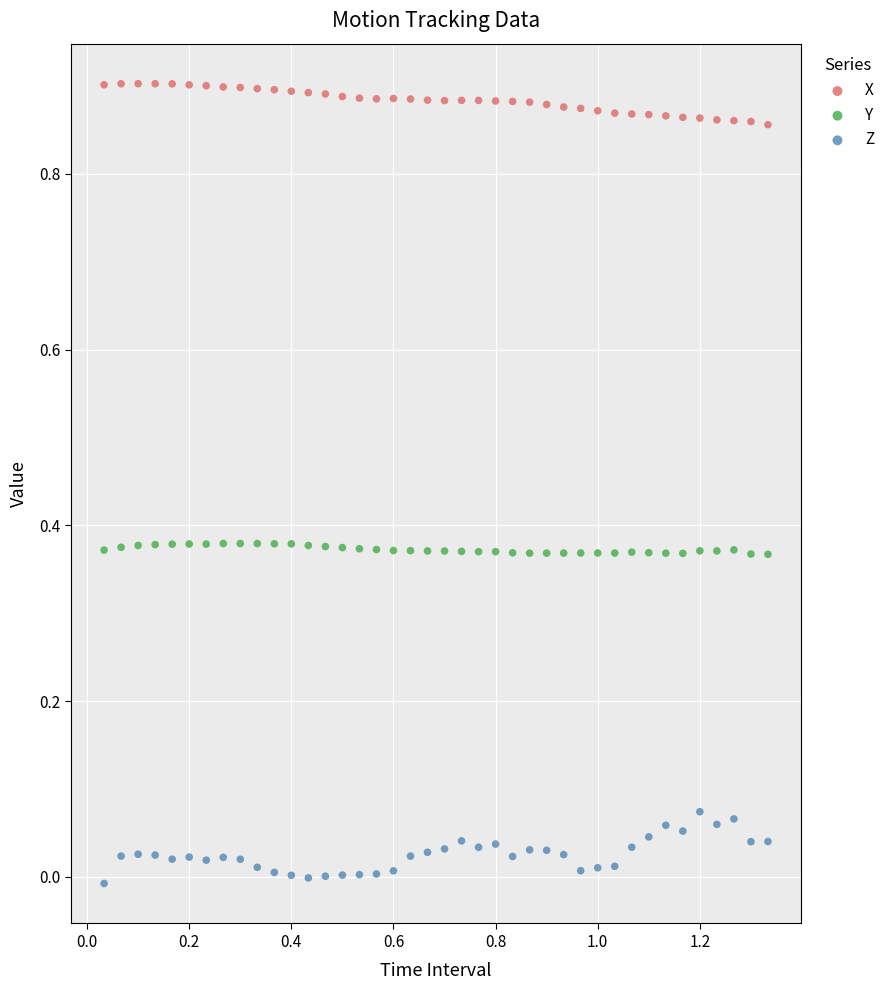

Which series has the widest spread of Y values?

Z